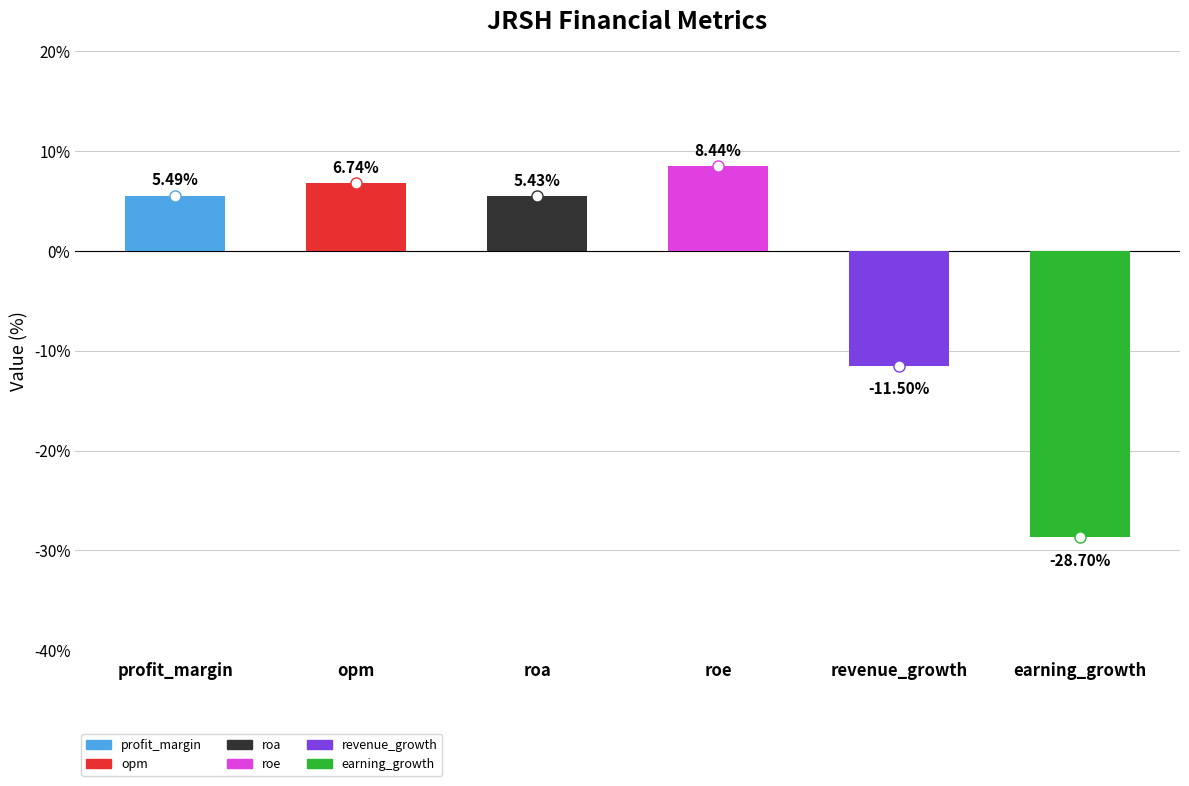

List the labels in order of value, smallest first.

earning_growth, revenue_growth, roa, profit_margin, opm, roe